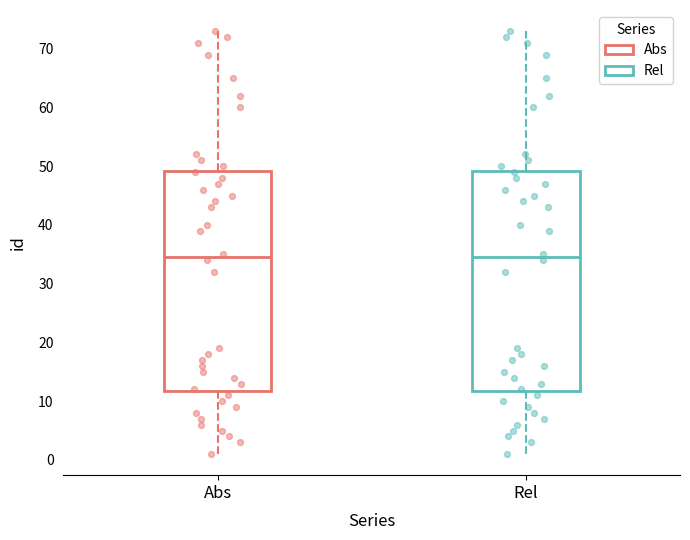

Reading left to right, read every box against the y-axis: the position of its median line, the range the box covers, and the ends of its whiskers. The values are not printed on the chart, so give them approximately, as read against the axis.

Abs: median 35, box 12 to 49, whiskers 1 to 73
Rel: median 35, box 12 to 49, whiskers 1 to 73